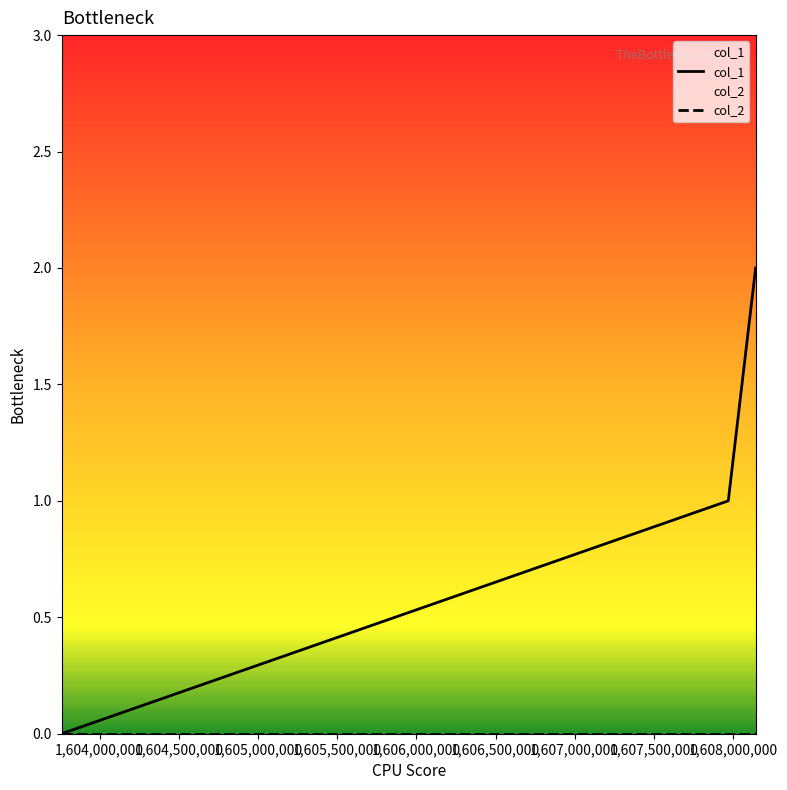

Which series has the largest total across all categories?

col_1